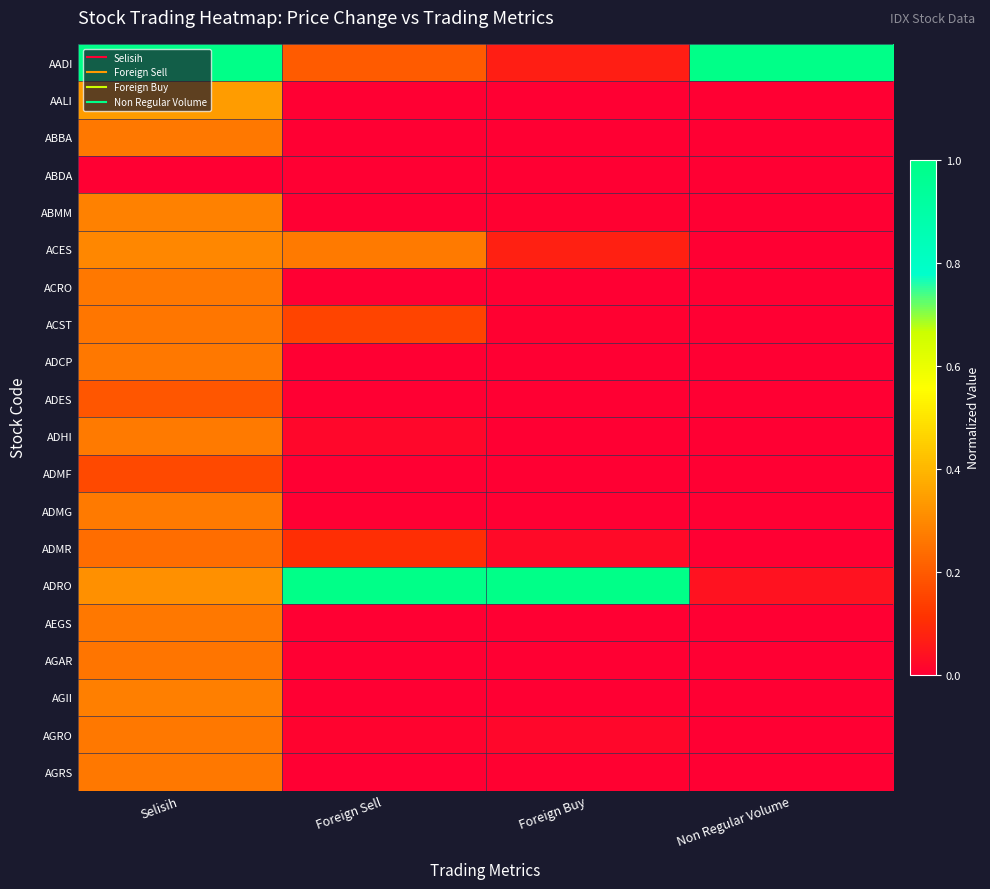

Between Foreign Buy and Selisih, which is larger?

Selisih